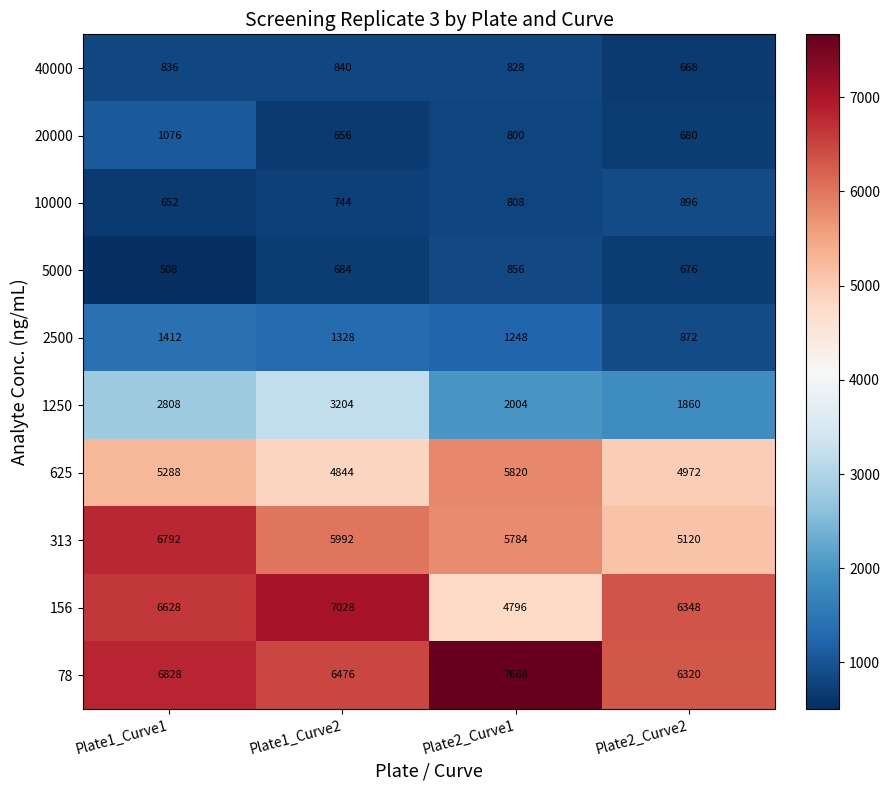

Which series changed the most between Plate1_Curve2 and Plate2_Curve2?

1250